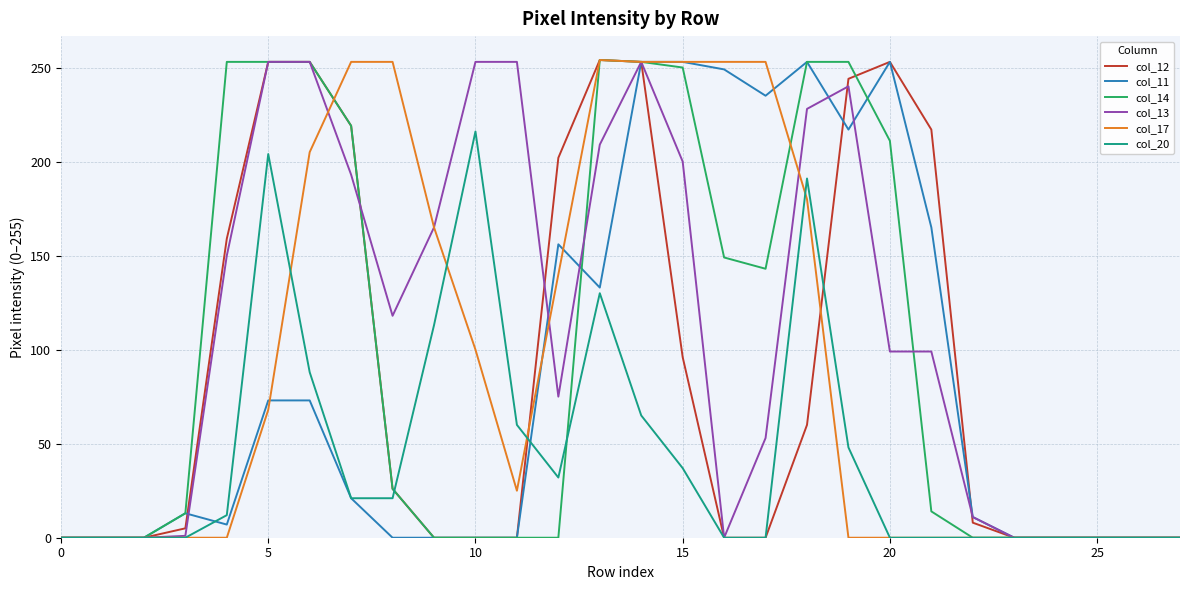

Which series has the largest total across all categories?

col_13